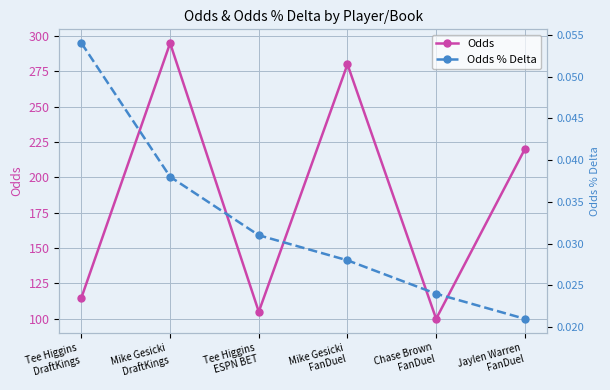

Which category has the lowest value across all series?

Jaylen Warren
FanDuel